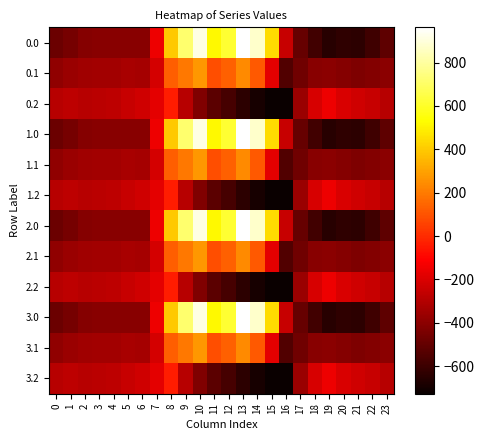

What is the total value across all series at 21?

-5188.5